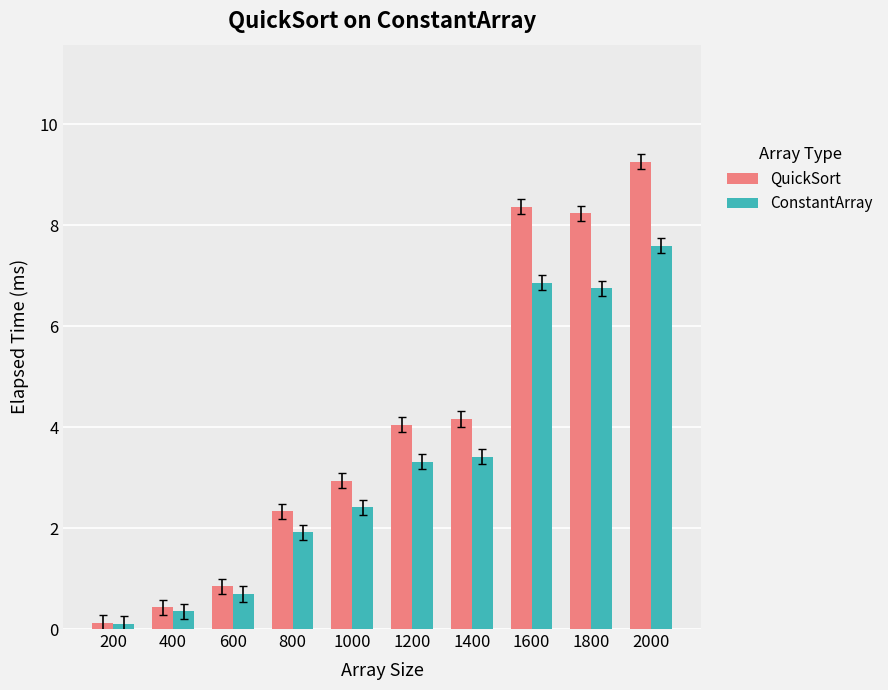

The value of QuickSort at 400 is 0.4. True or false?

True